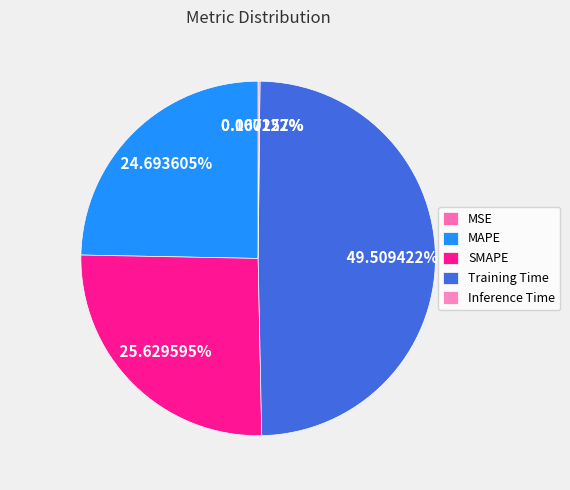

Rank the categories by value from highest to lowest.

Training Time, SMAPE, MAPE, Inference Time, MSE